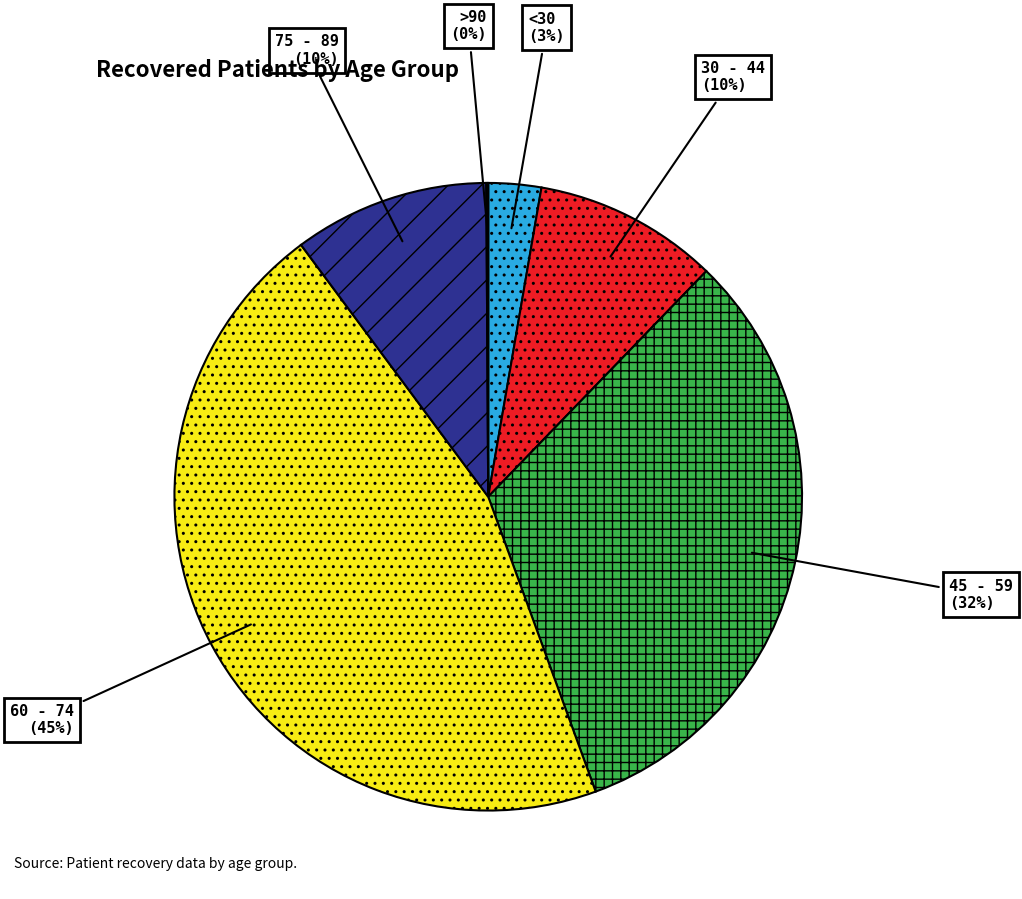

Which category has the biggest portion of the pie?

60 - 74